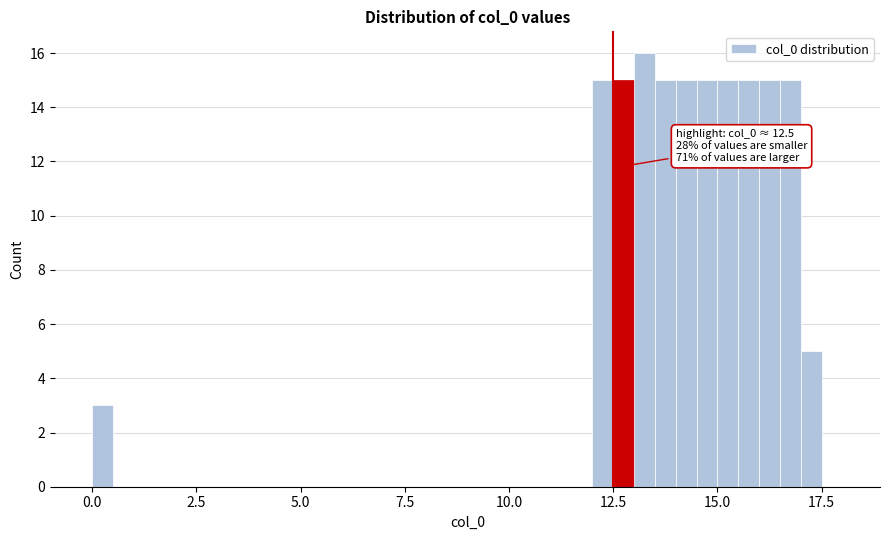

Read against the x-axis, roughly where is the centre of the tallest bar?

13.5